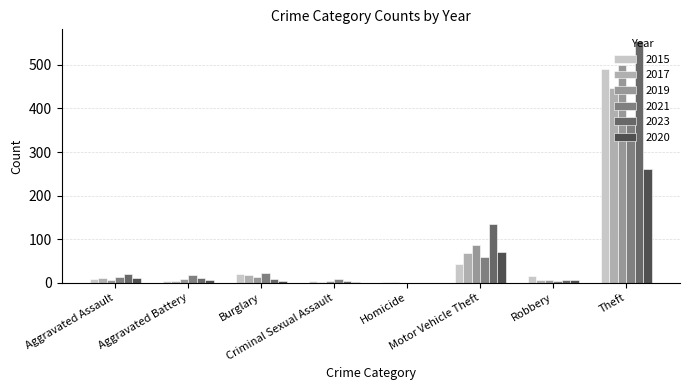

Between Aggravated Battery and Burglary, which series saw the biggest shift?

2015